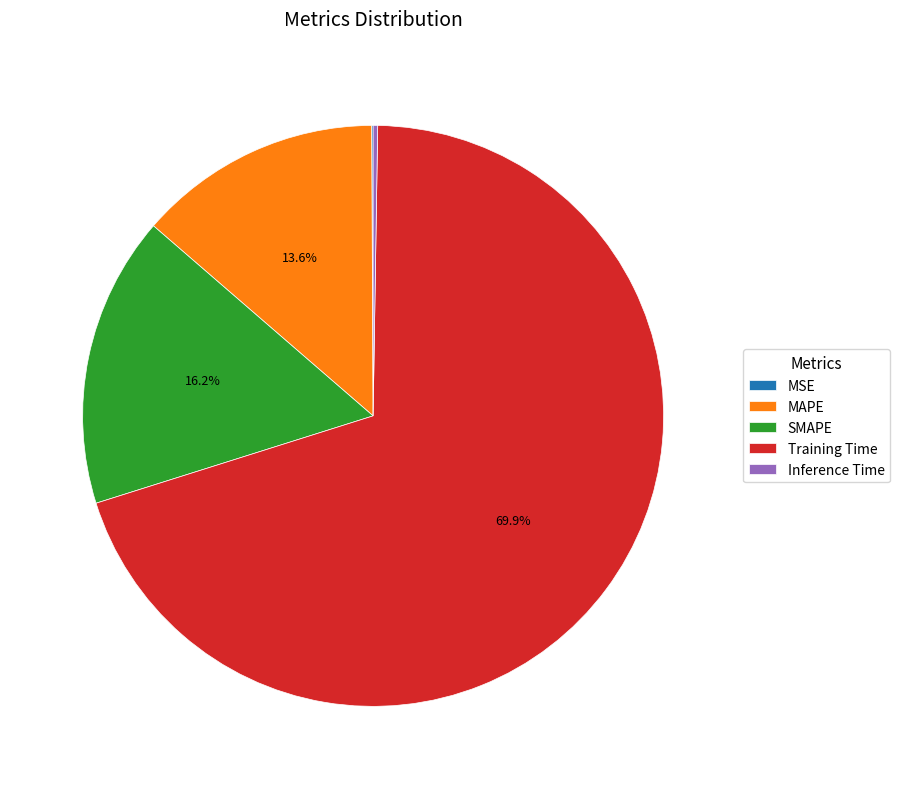

Does any single category account for the majority?

Yes